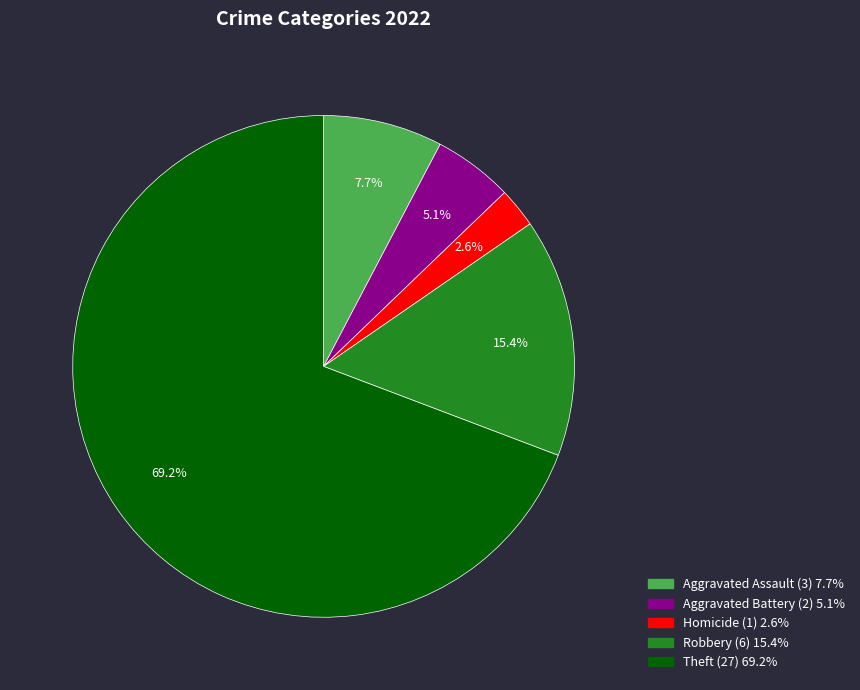

Is there a majority slice in this chart?

Yes